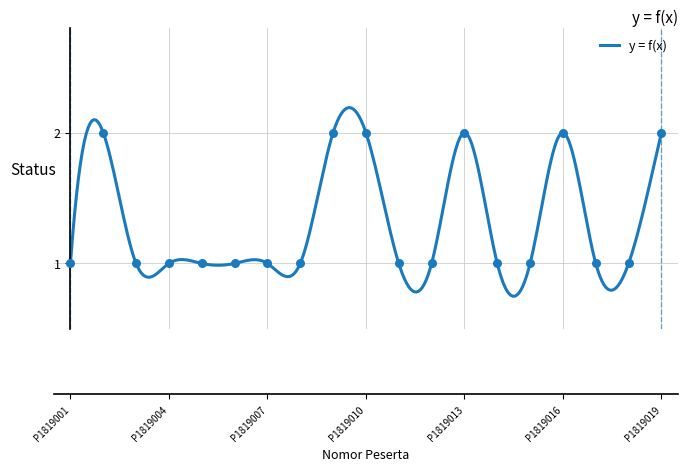

Which has a higher value, P1819004 or P1819018?

P1819004